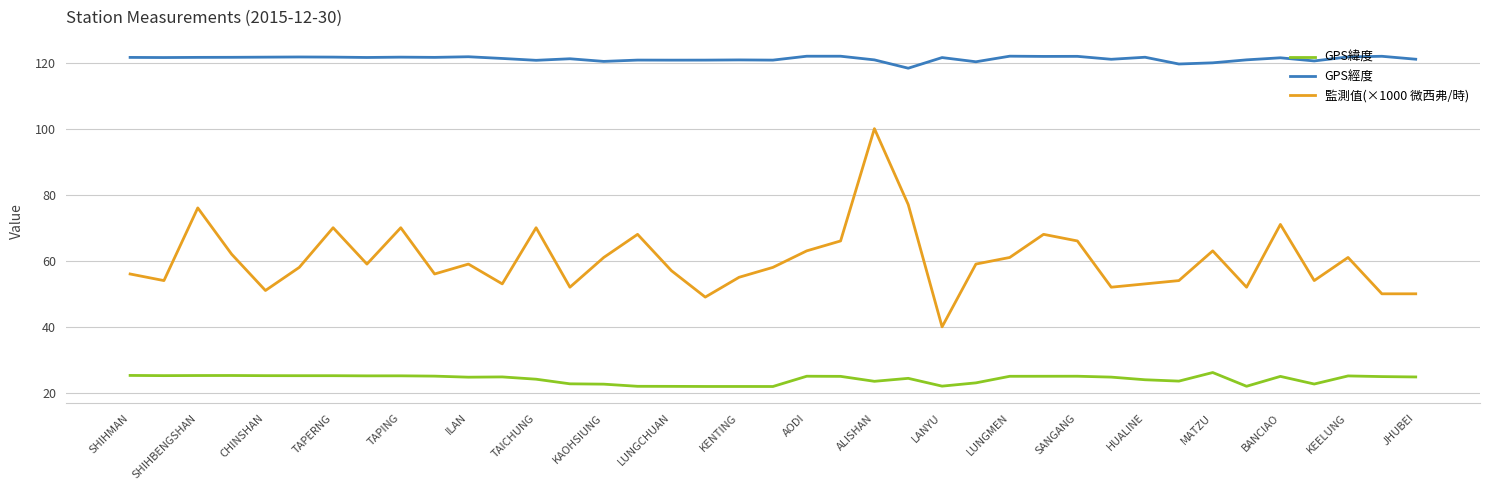

True or false: 監測值(×1000 微西弗/時) and GPS經度 cross at least once.

False